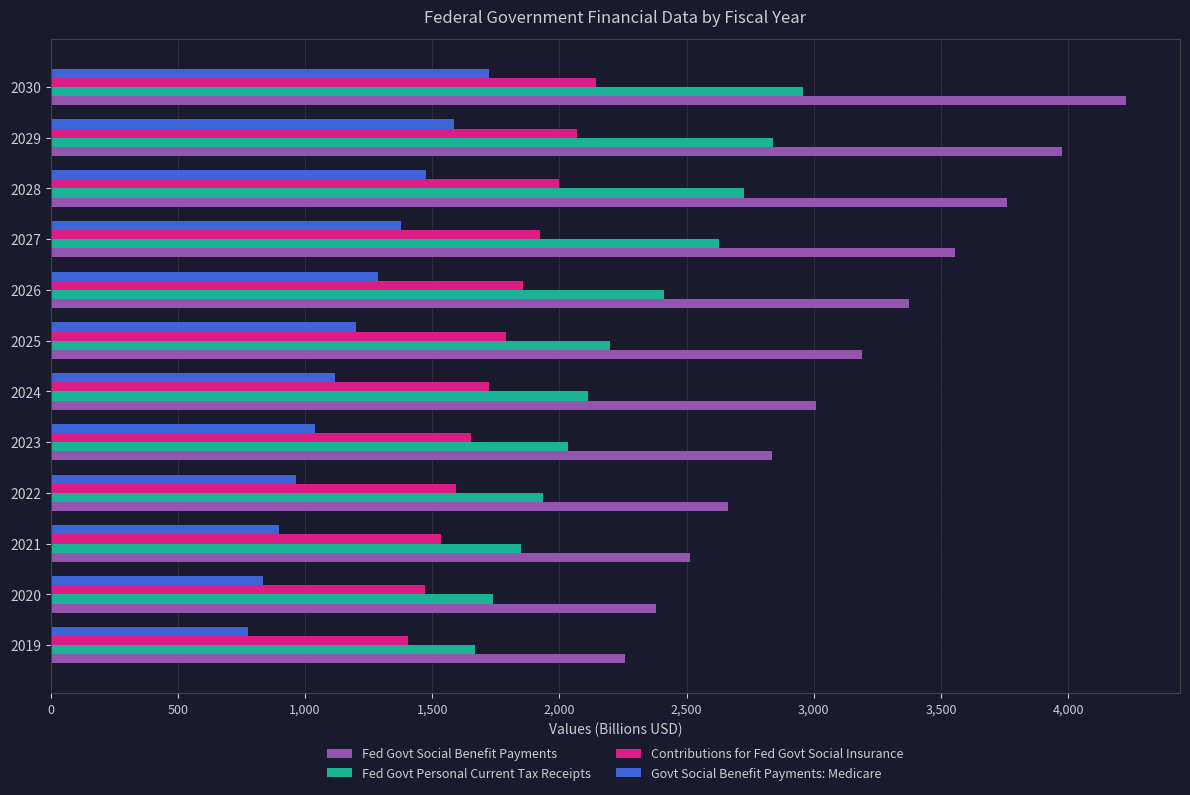

What is the difference between the second highest and second lowest values in the Govt Social Benefit Payments: Medicare series?

750.2